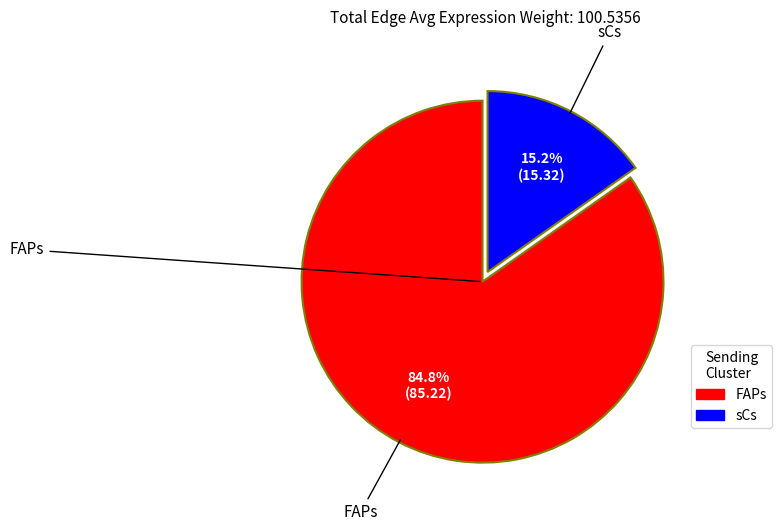

To the nearest percent, what is the difference between the sCs and FAPs slice percentages?

70%